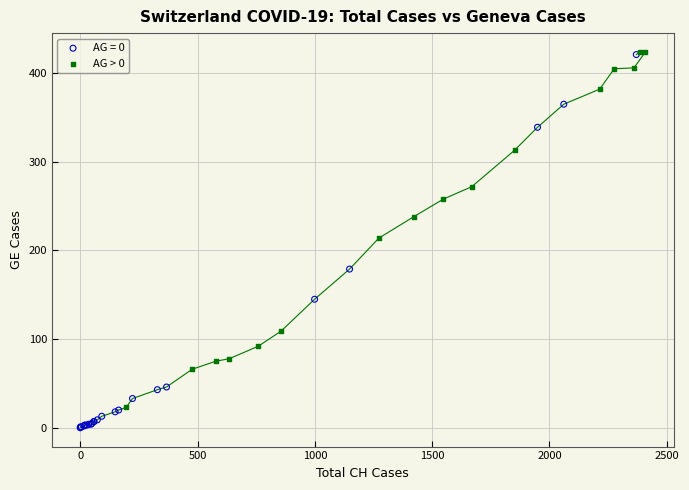

Which series contains the lowest Y value?

AG = 0